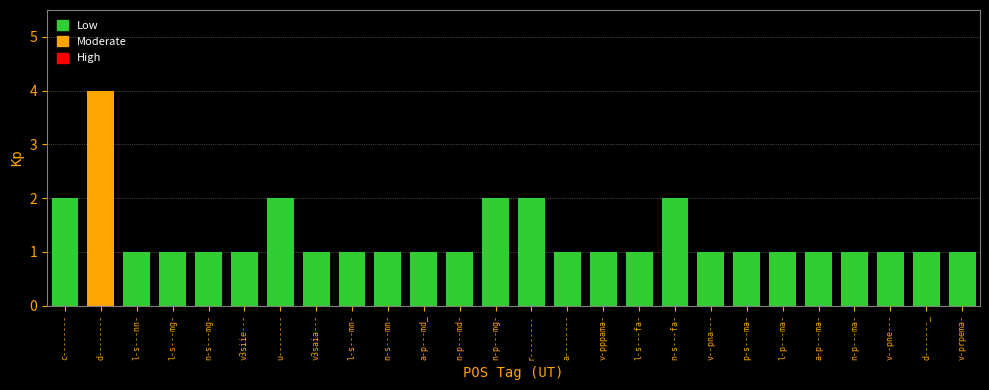

What is the approximate value at d--------?

4